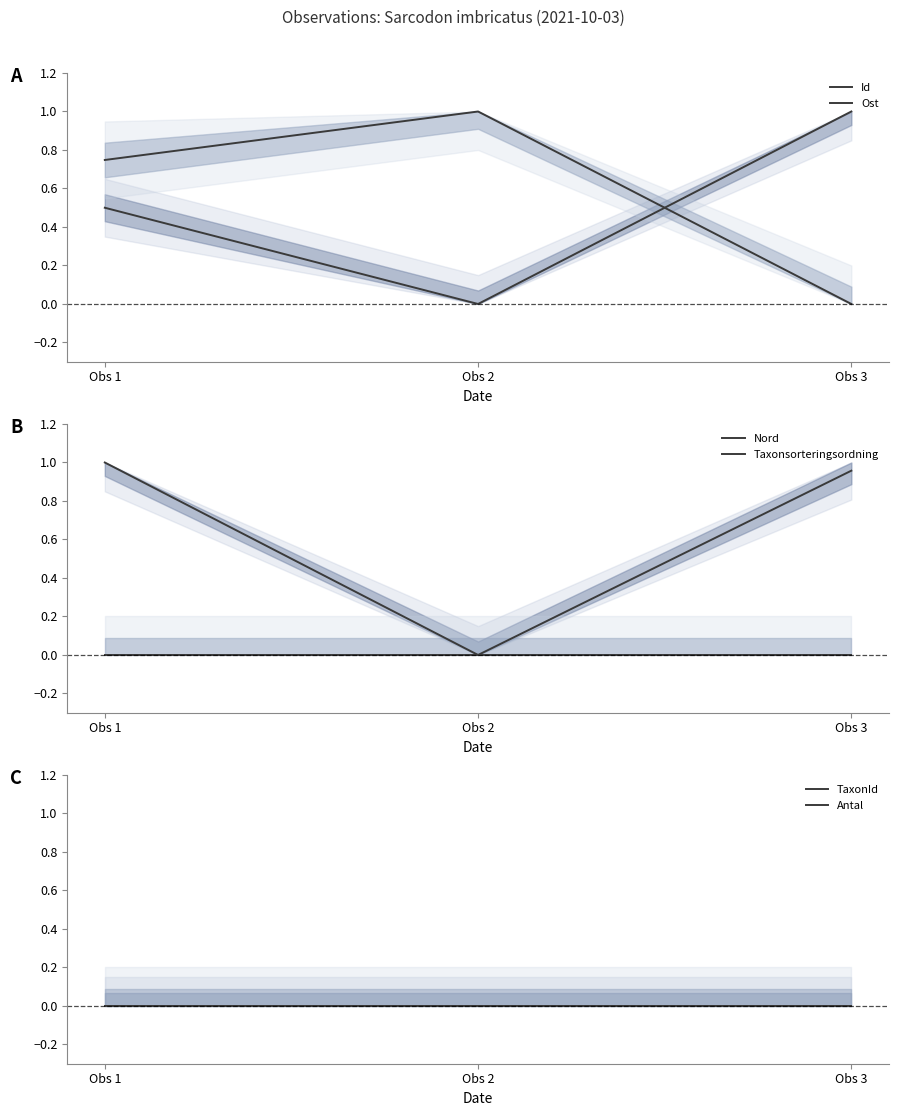

At which label does Ost reach its minimum?

Obs 3